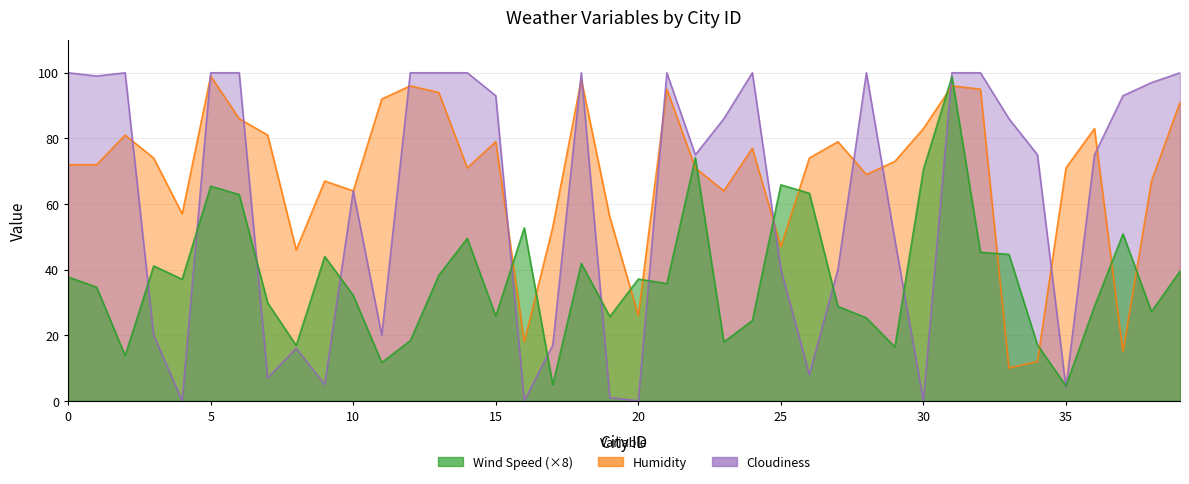

The Cloudiness series shows 51.0 at 23. True or false?

False